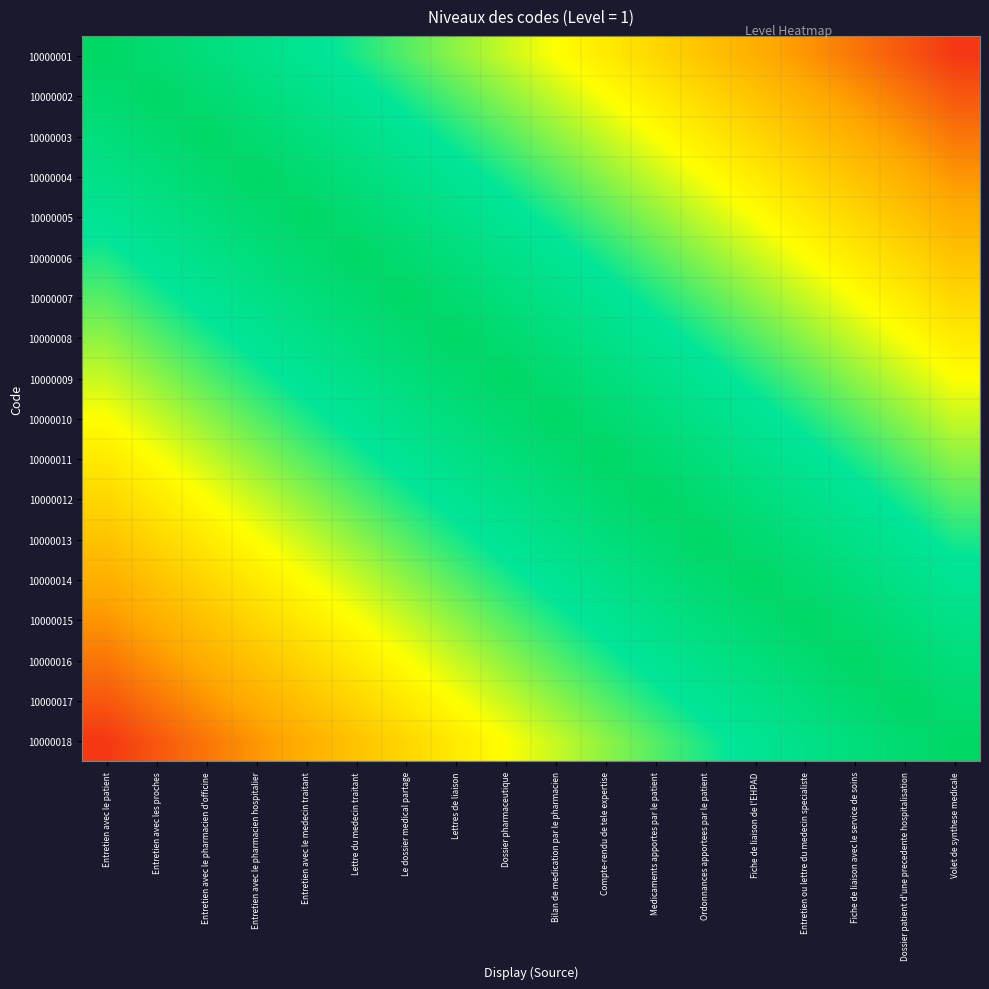

Which category has the lowest value across all series?

Volet de synthese medicale